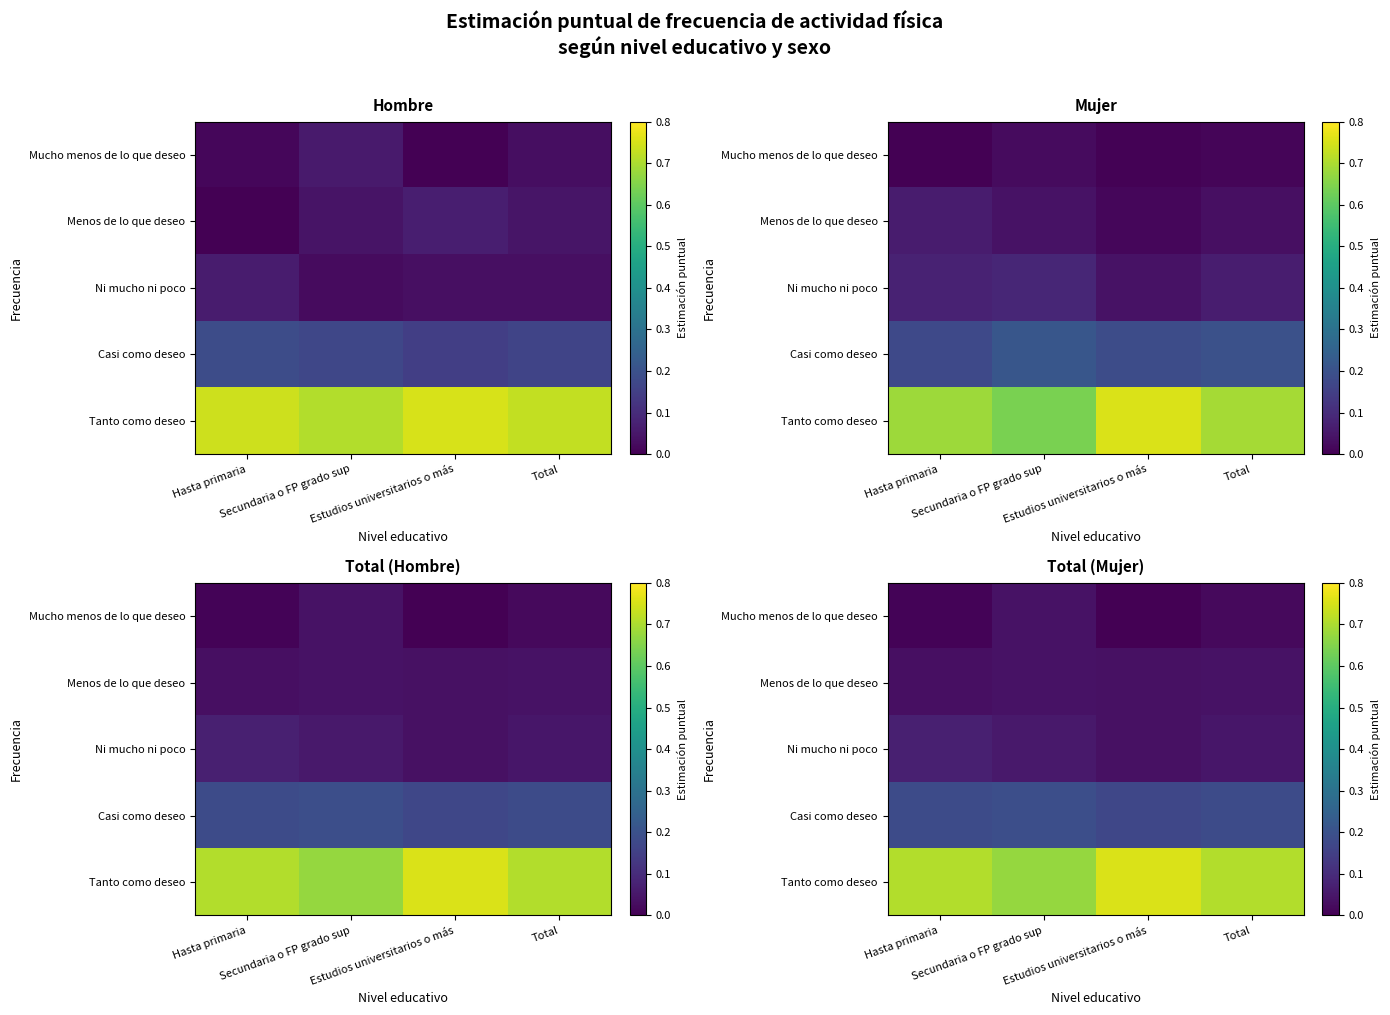

What is the spread (max minus min) of values at Total?

0.7